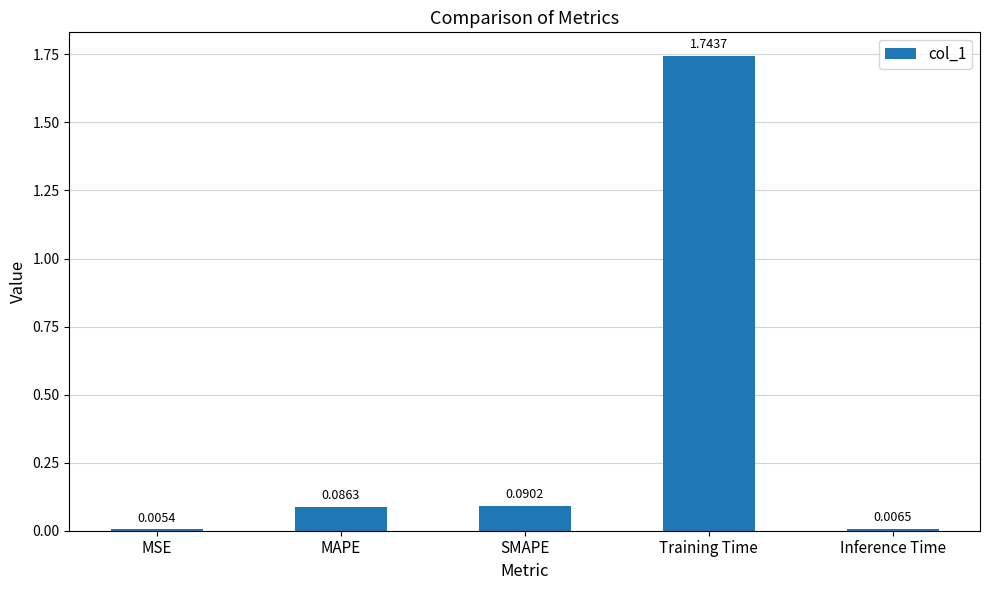

What is the change in value from Training Time to Inference Time?

-1.7